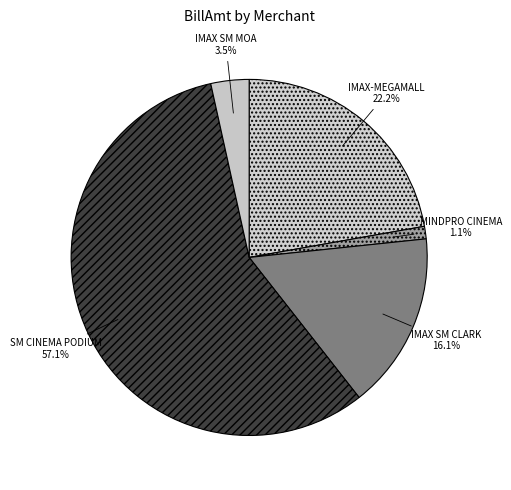

To the nearest percent, what percentage of the pie is IMAX-MEGAMALL?

22%